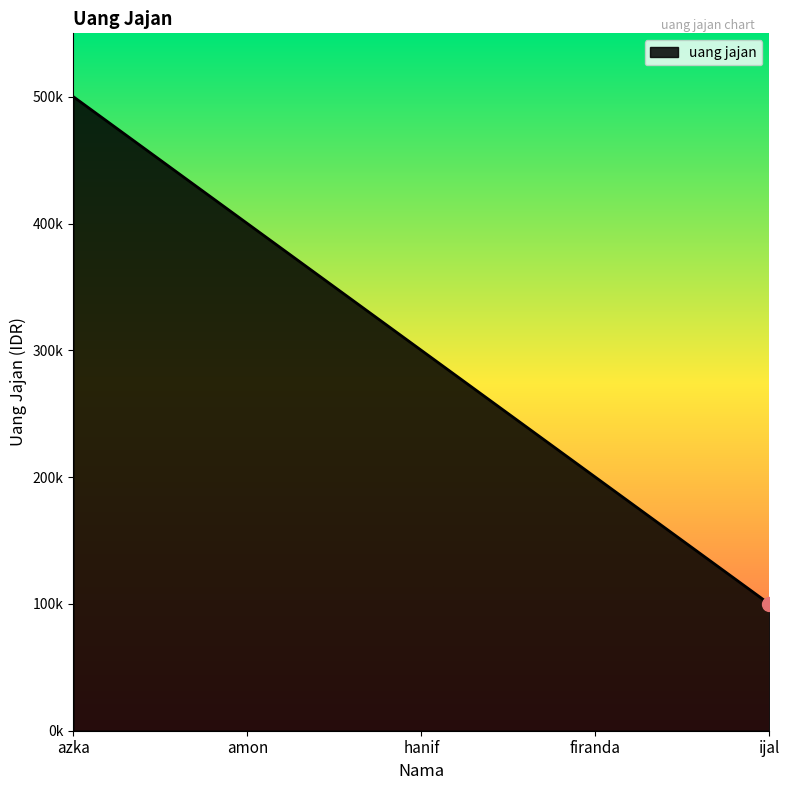

Does the chart have visible grid lines?

No